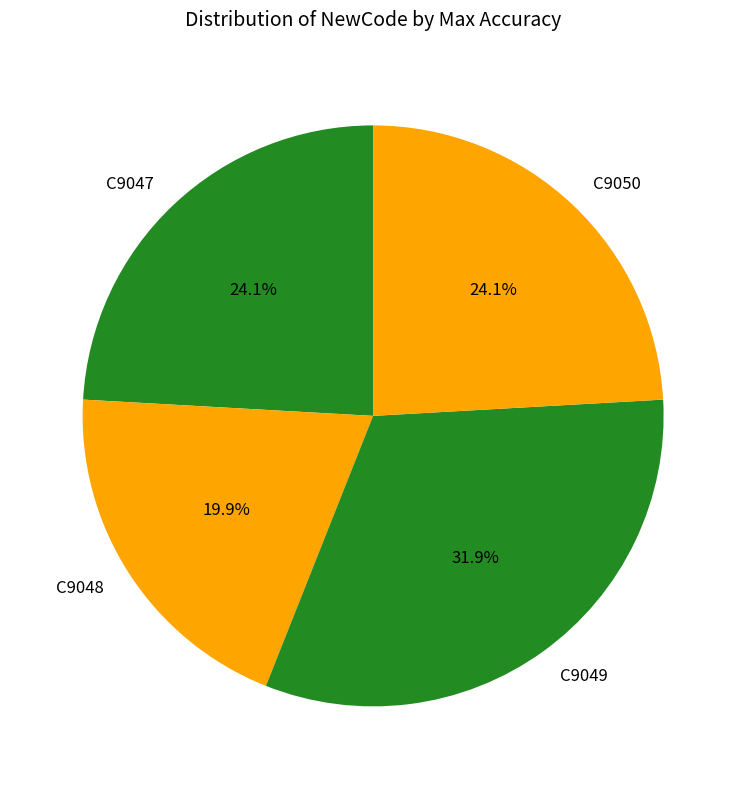

What is the ratio of the value at C9050 to the value at C9049?

0.8